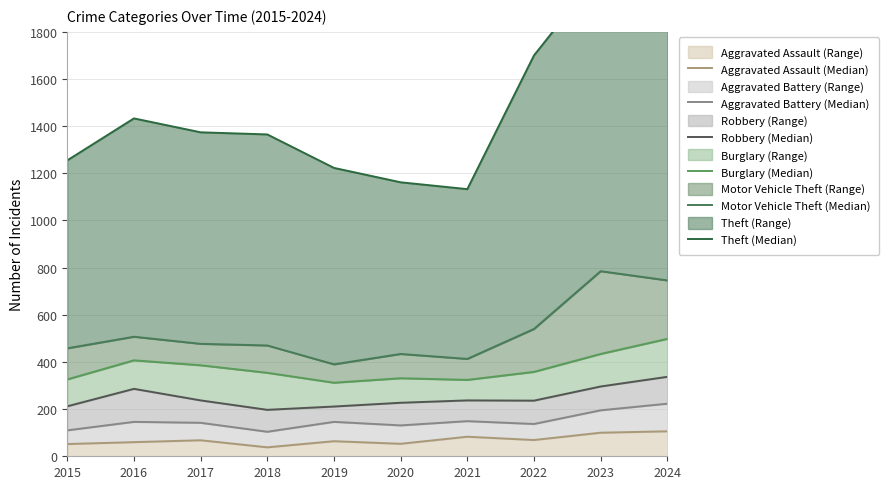

At how many categories does at least one series exceed 184?

10